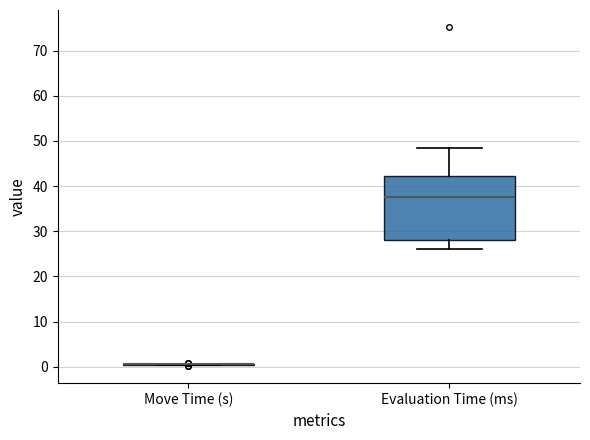

Where is the upper edge of the box for Evaluation Time (ms) on the y-axis? The values are not printed on the chart, so give them approximately, as read against the axis.

42